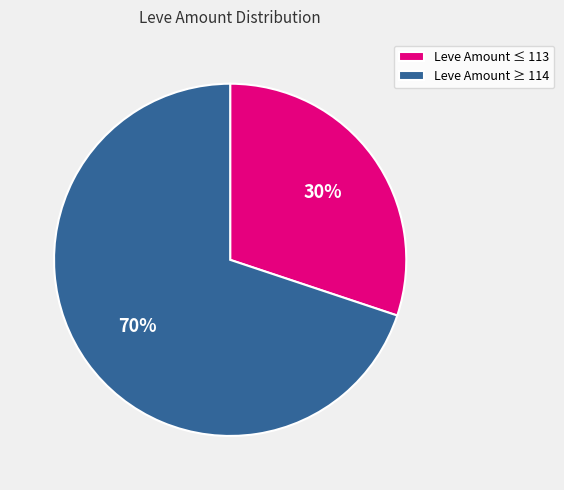

Is it true that Leve Amount ≤ 113 is 37% of the pie?

False